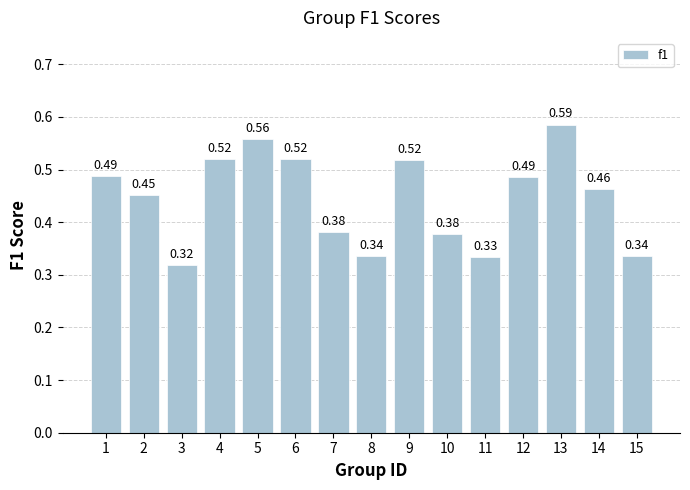

What is the sum of the values at 2 and 3?

0.8